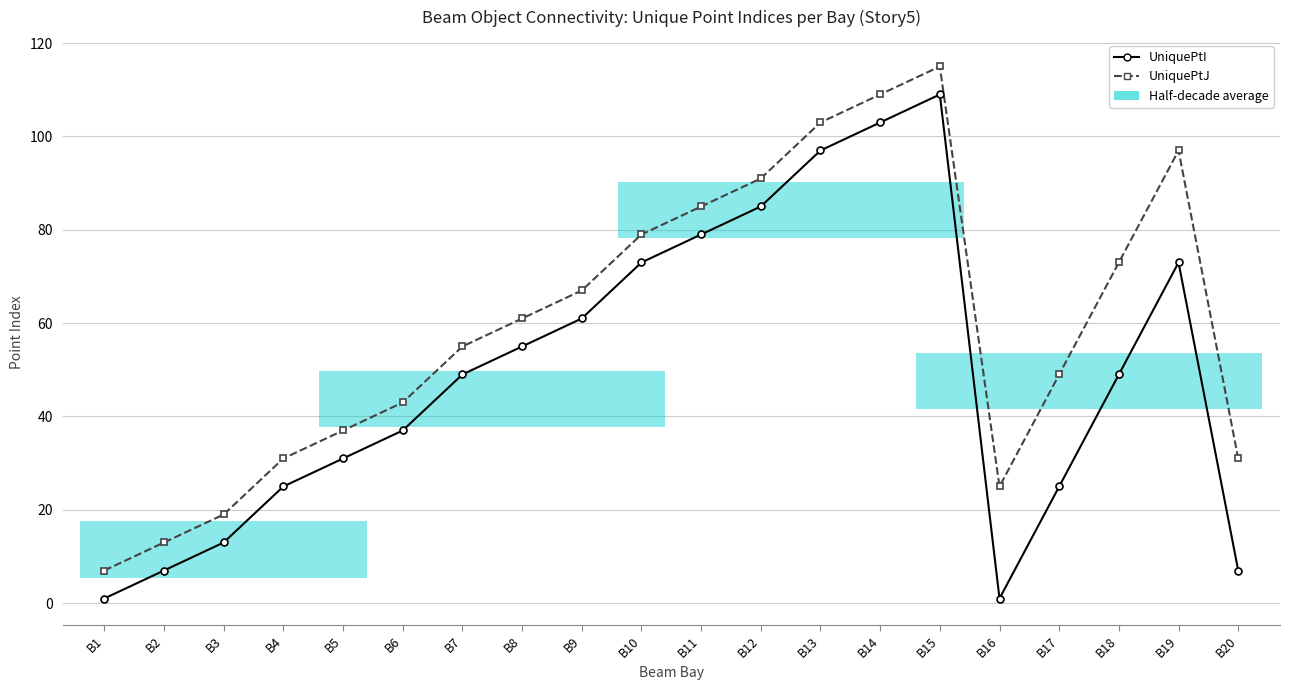

How many interior local valleys does the UniquePtI series have?

1